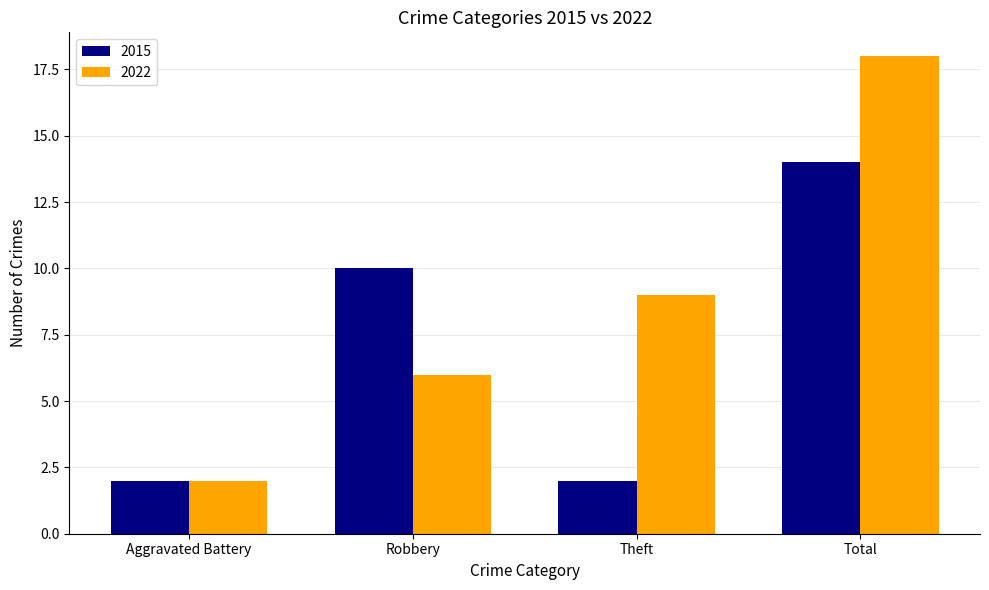

What is the total value across all series at Theft?

11